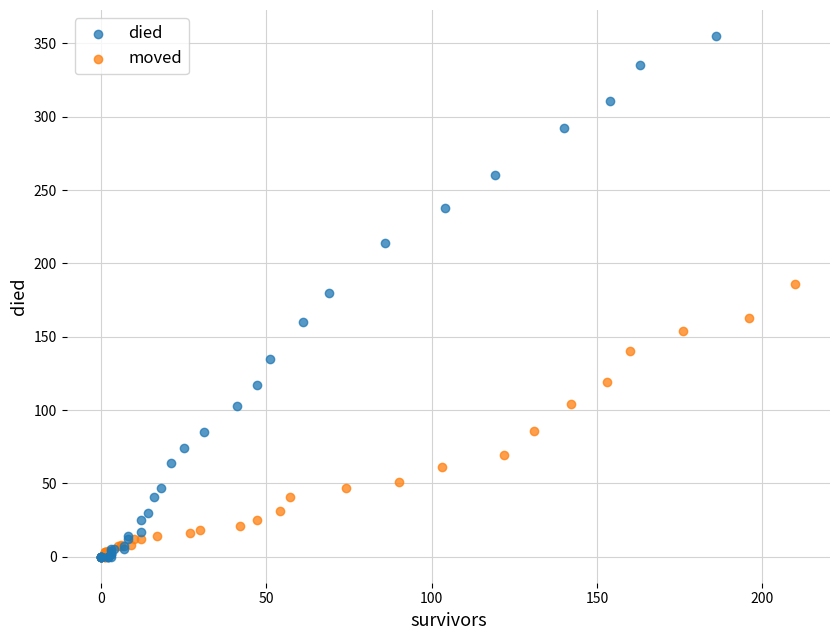

Which series has the largest Y range (max minus min)?

died